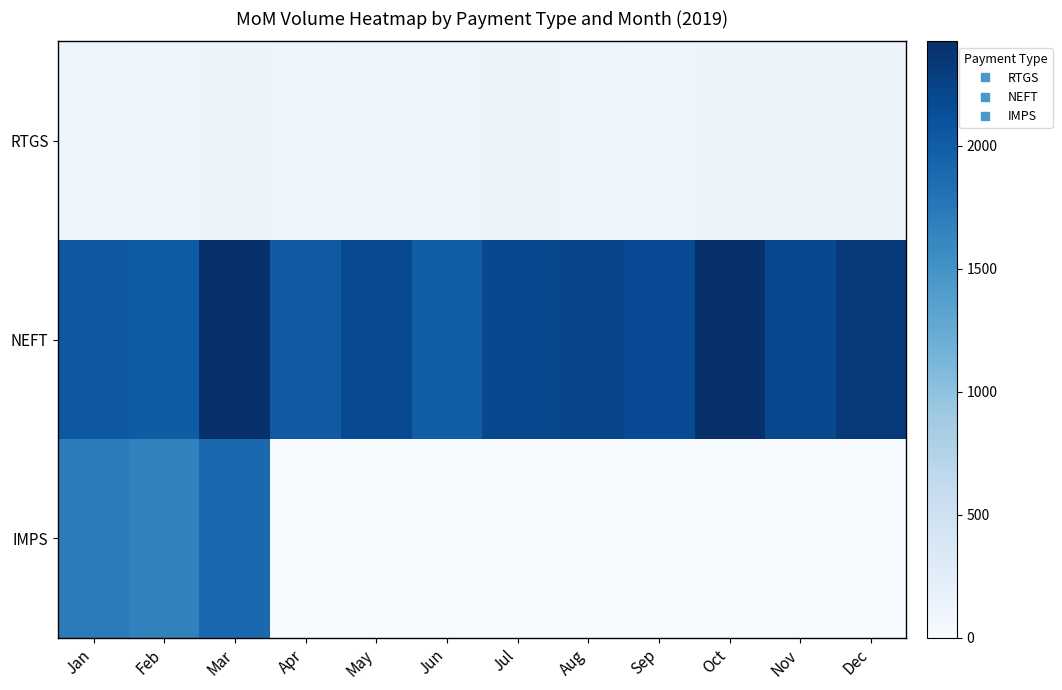

At how many categories does at least one series exceed 2065?

8